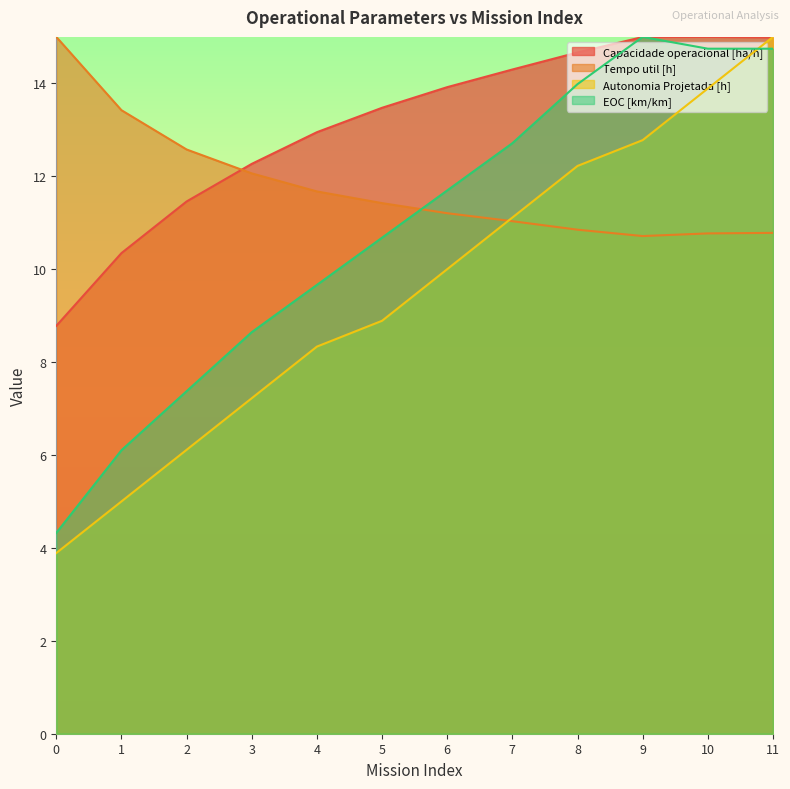

Which series has the largest total across all categories?

Capacidade operacional [ha/h]